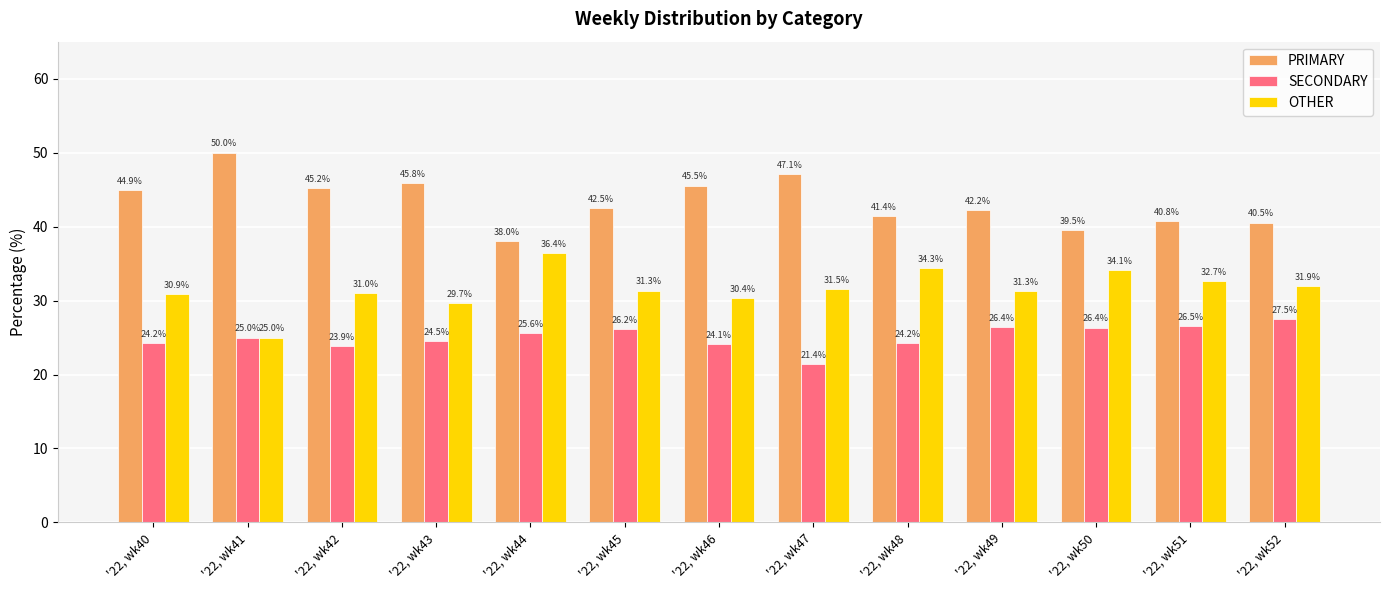

What is the sum of the PRIMARY values at '22, wk50 and '22, wk52?

80.1